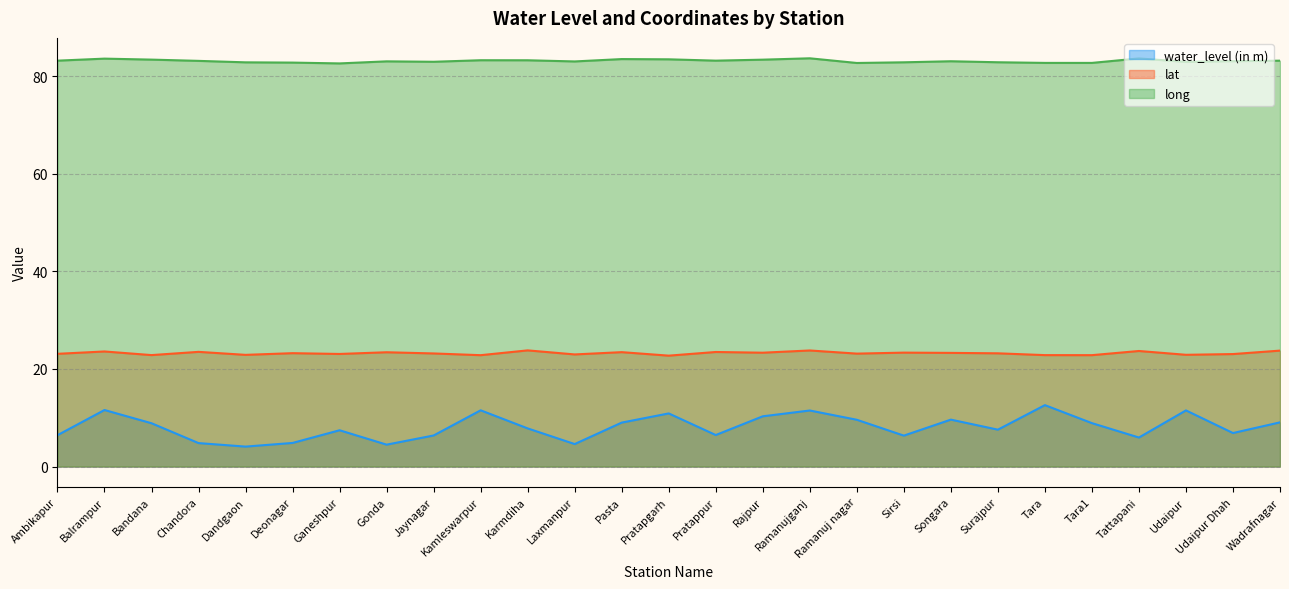

What is the sum of all lat values?

627.4